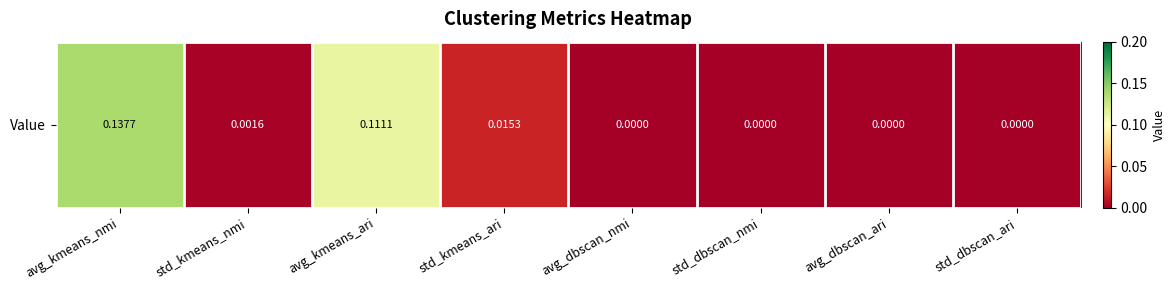

At which label is the value closest to 0?

avg_dbscan_nmi